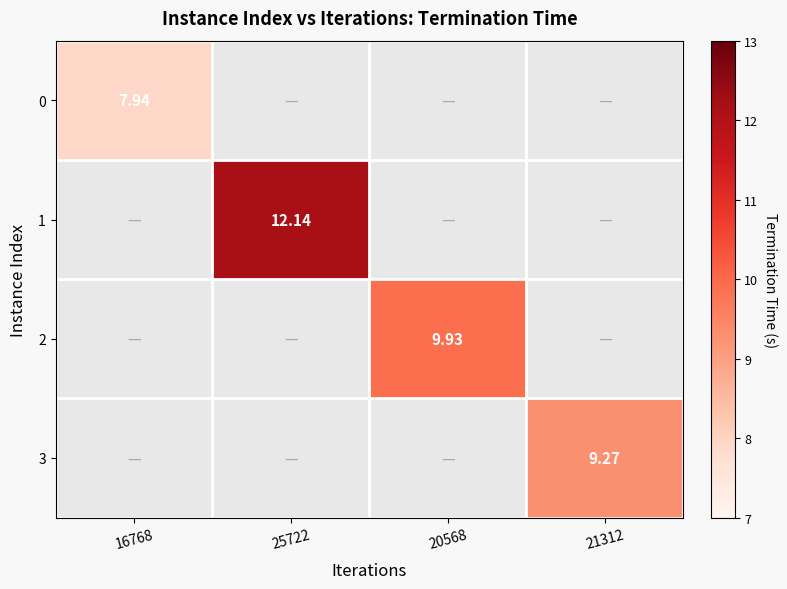

At how many categories does at least one series exceed 8?

3